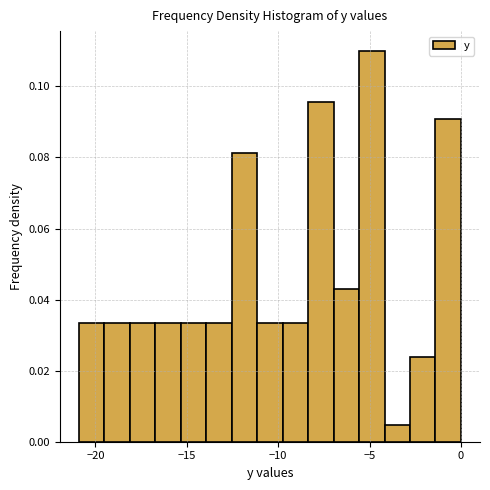

Around what value on the x-axis is the tallest bar? Give the approximate position of its centre, as read against the axis.

-5.0